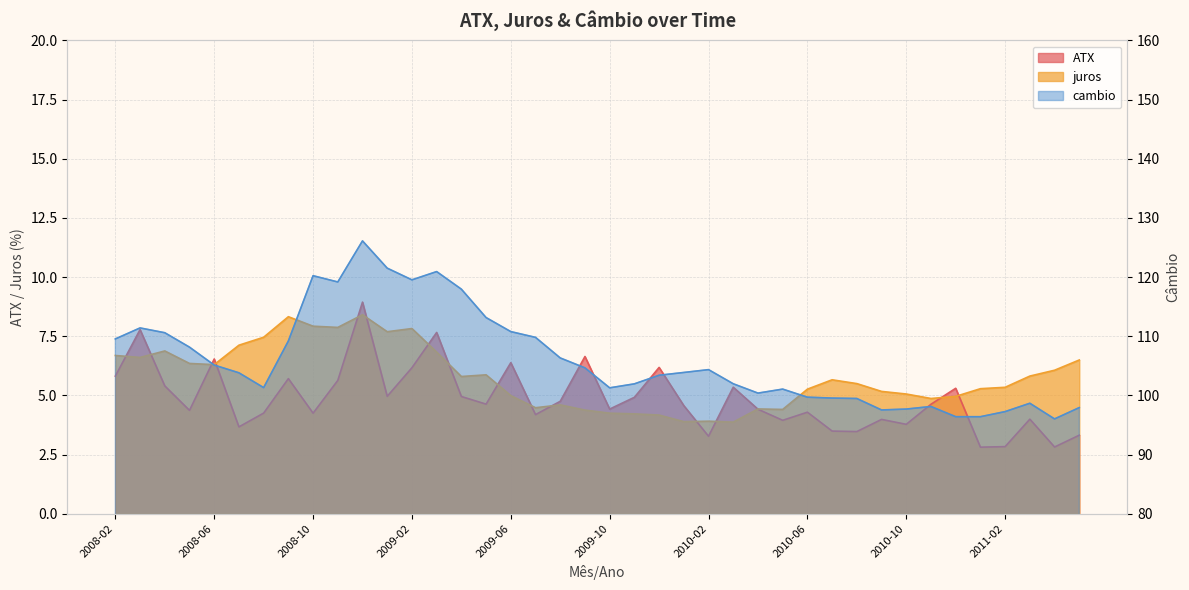

List the series in order of their peak value, highest first.

cambio, ATX, juros